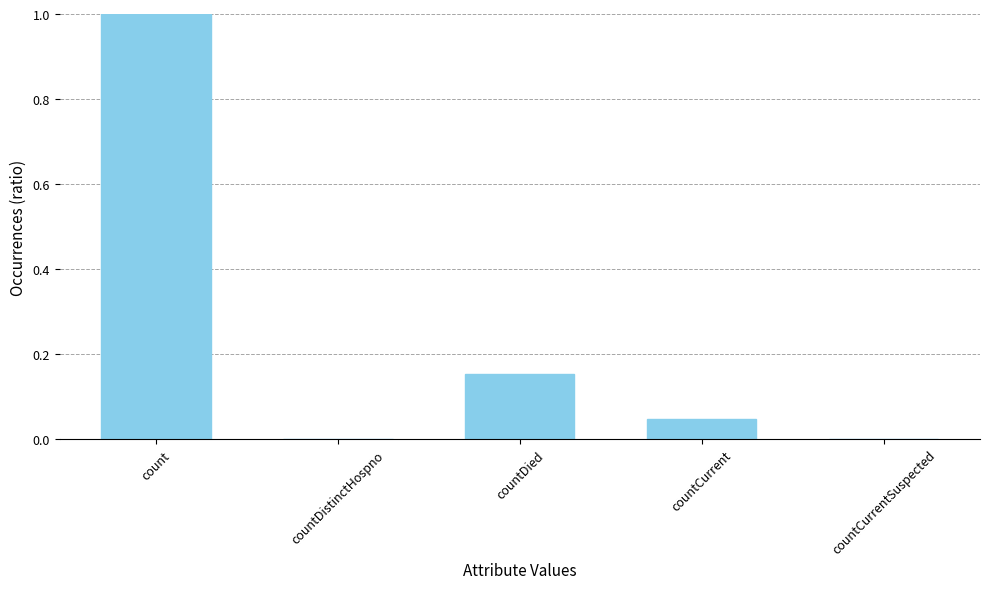

Which has a higher value, countDied or countDistinctHospno?

countDied